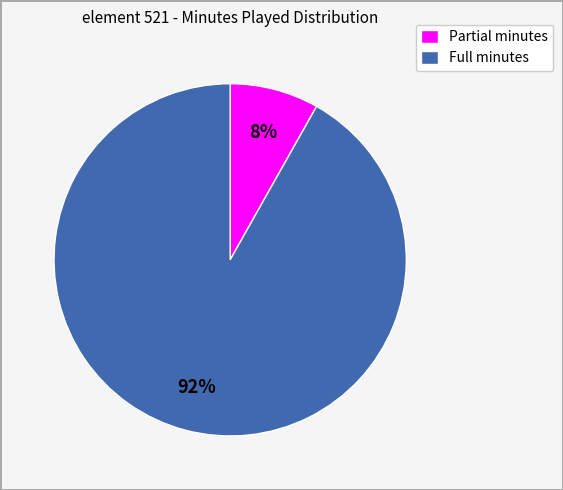

Rank the categories by value from lowest to highest.

Partial minutes, Full minutes